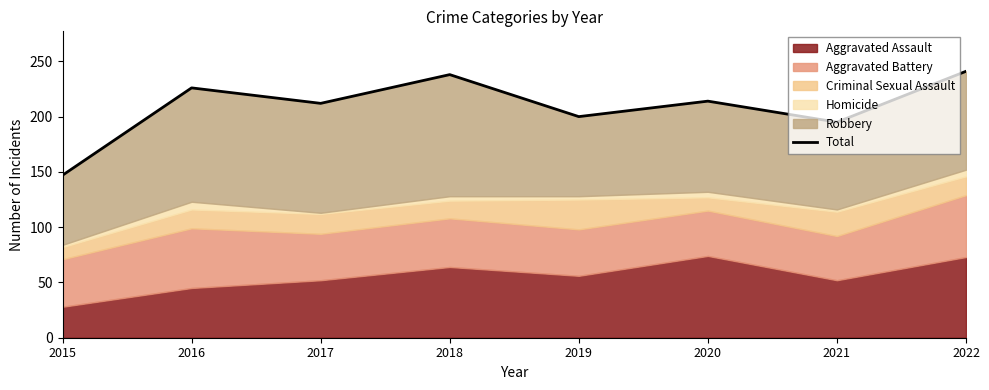

What is the value of the 3rd point from the left?

212